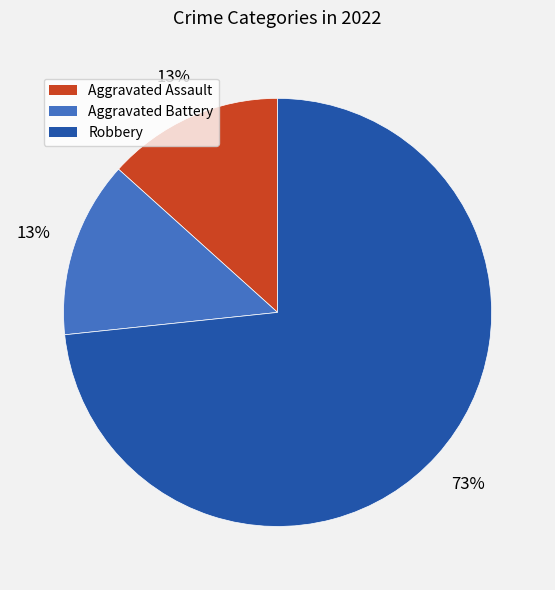

To the nearest percent, what is the average slice percentage?

33%